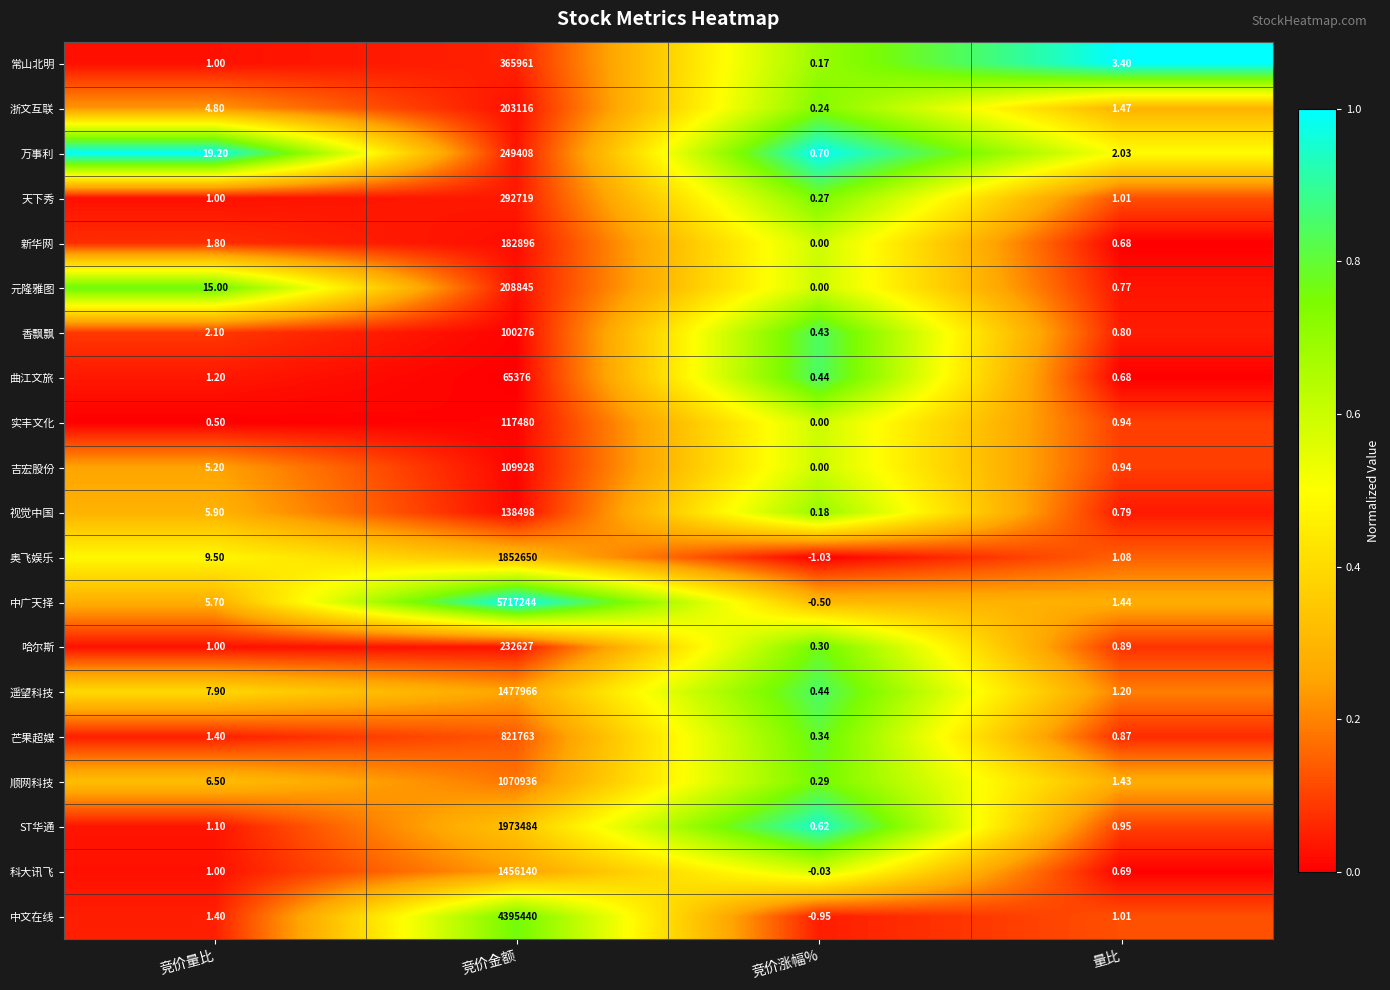

Which series has the largest total across all categories?

中广天择